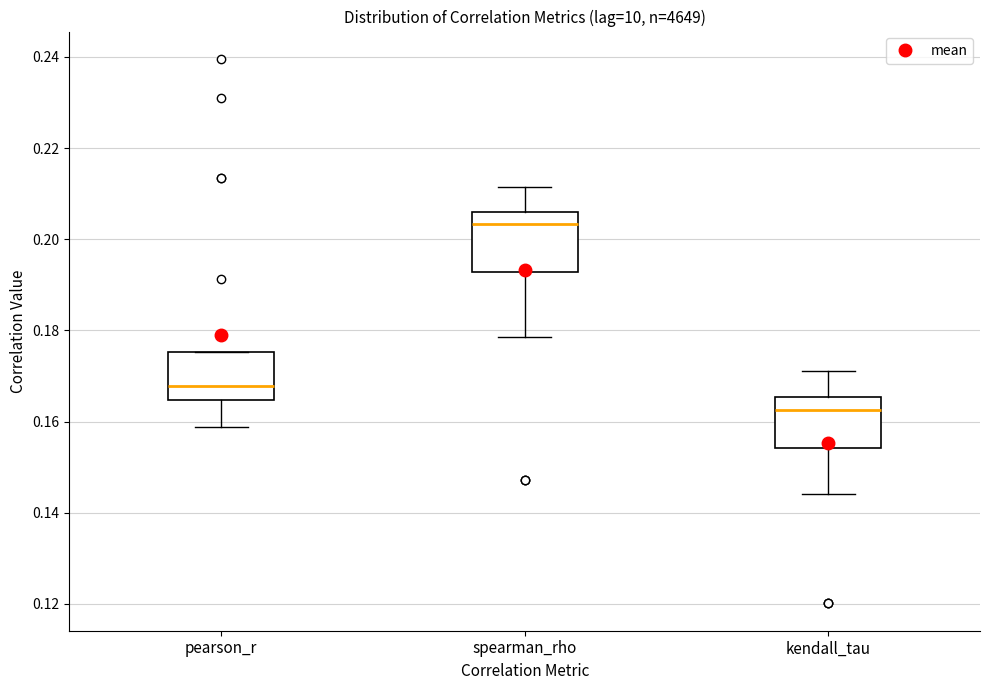

Comparing the boxes themselves (not the whiskers), which one is the tallest?

spearman_rho